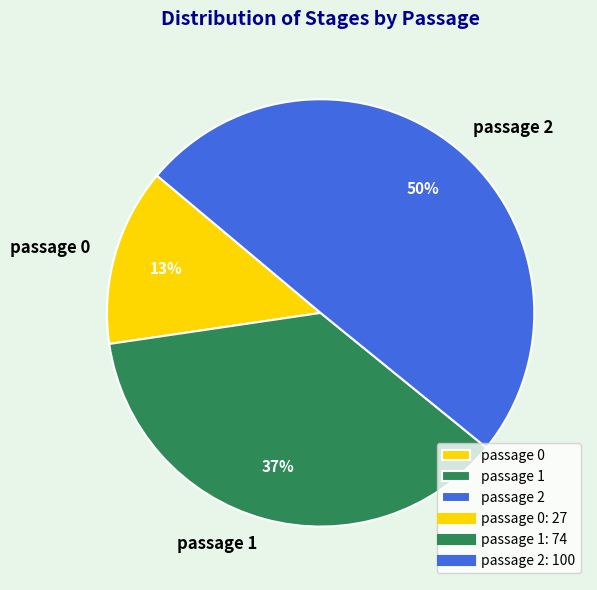

To the nearest percent, what is the combined percentage of passage 1 and passage 0?

50%